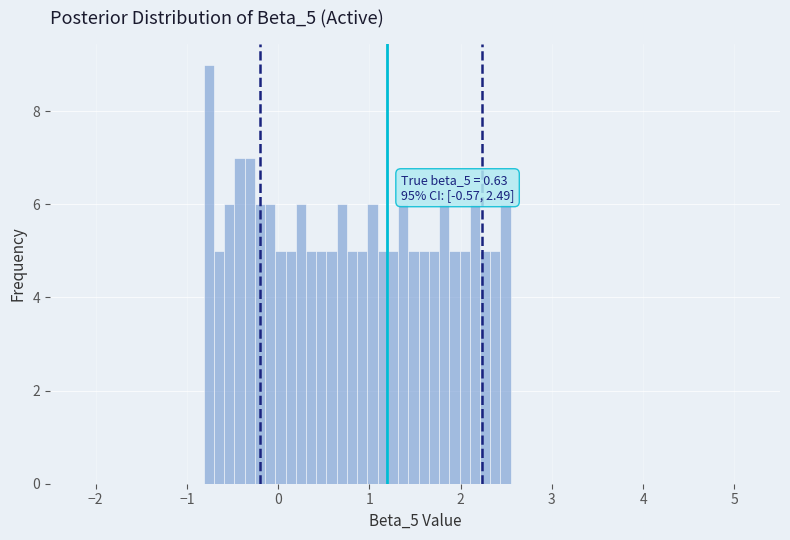

Around what value on the x-axis is the tallest bar? Give the approximate position of its centre, as read against the axis.

-0.8